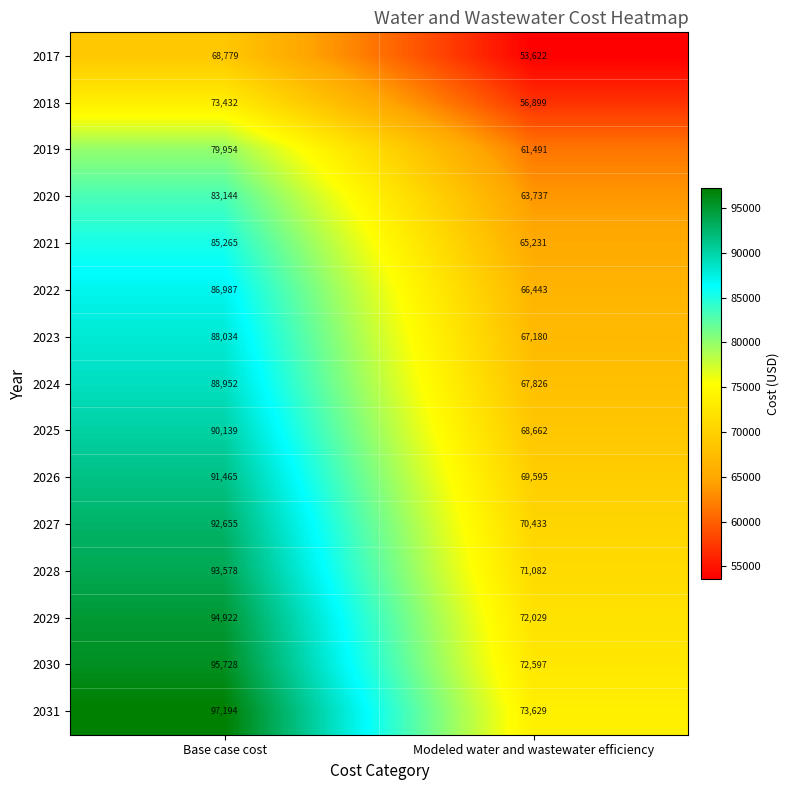

Which series has the largest total across all categories?

2031